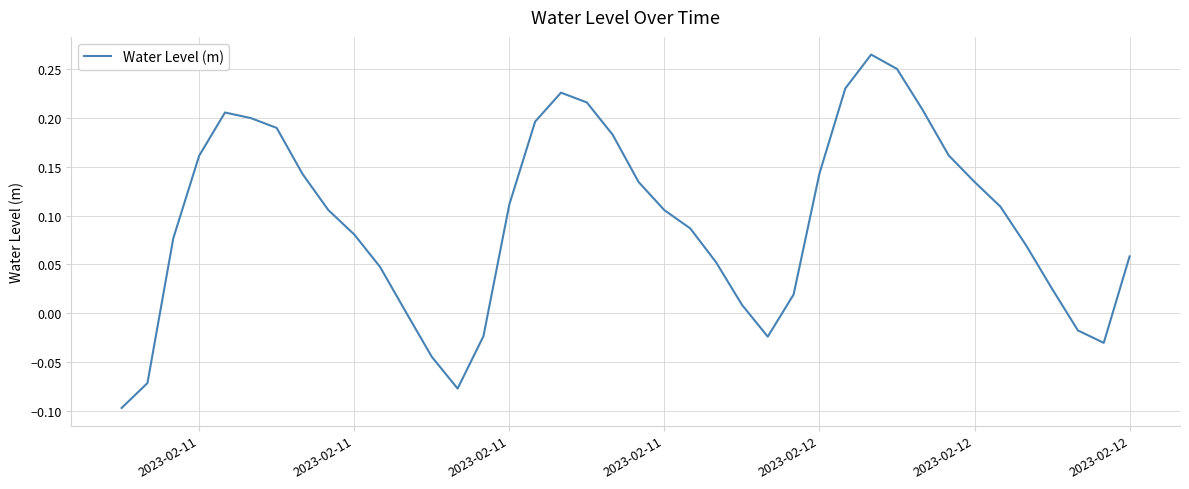

What is the difference between the maximum and minimum values?

0.4